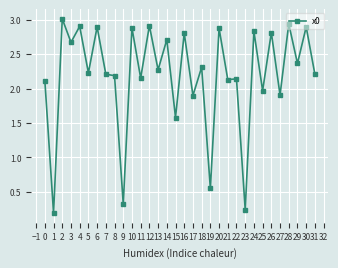

Where is the data nearest to the value 1?

19